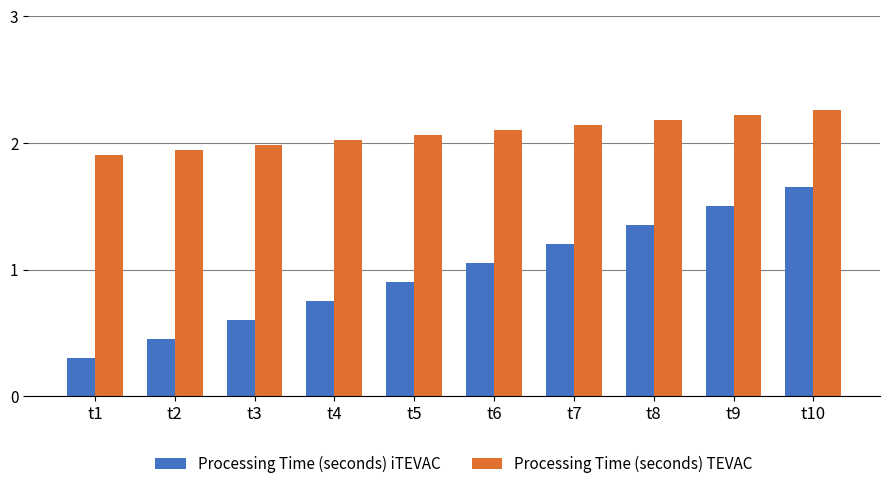

What is the approximate value of Processing Time (seconds) iTEVAC at t1?

0.3